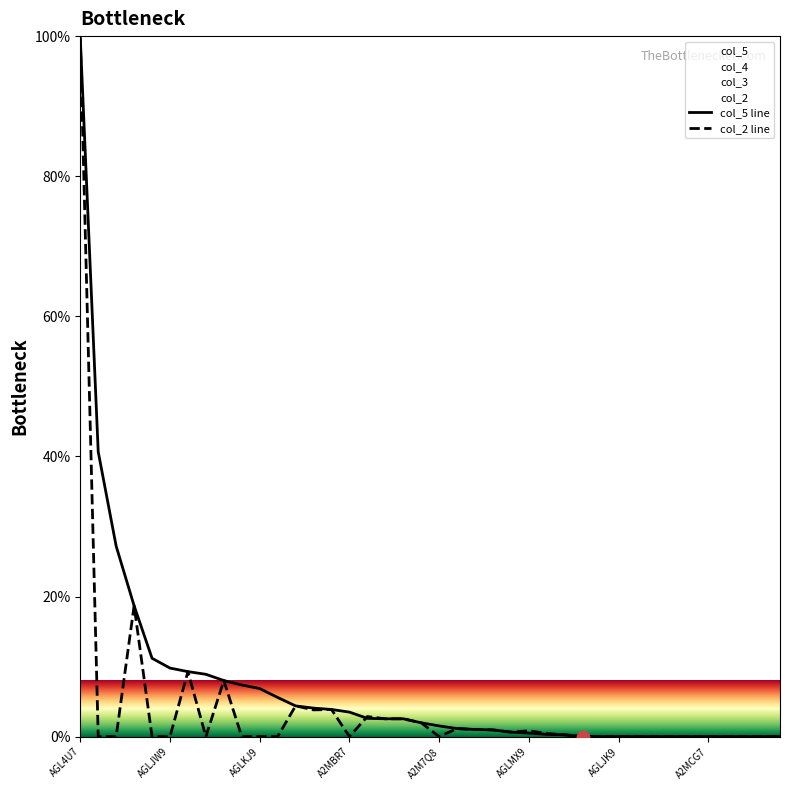

Which series has the largest total across all categories?

col_5 line